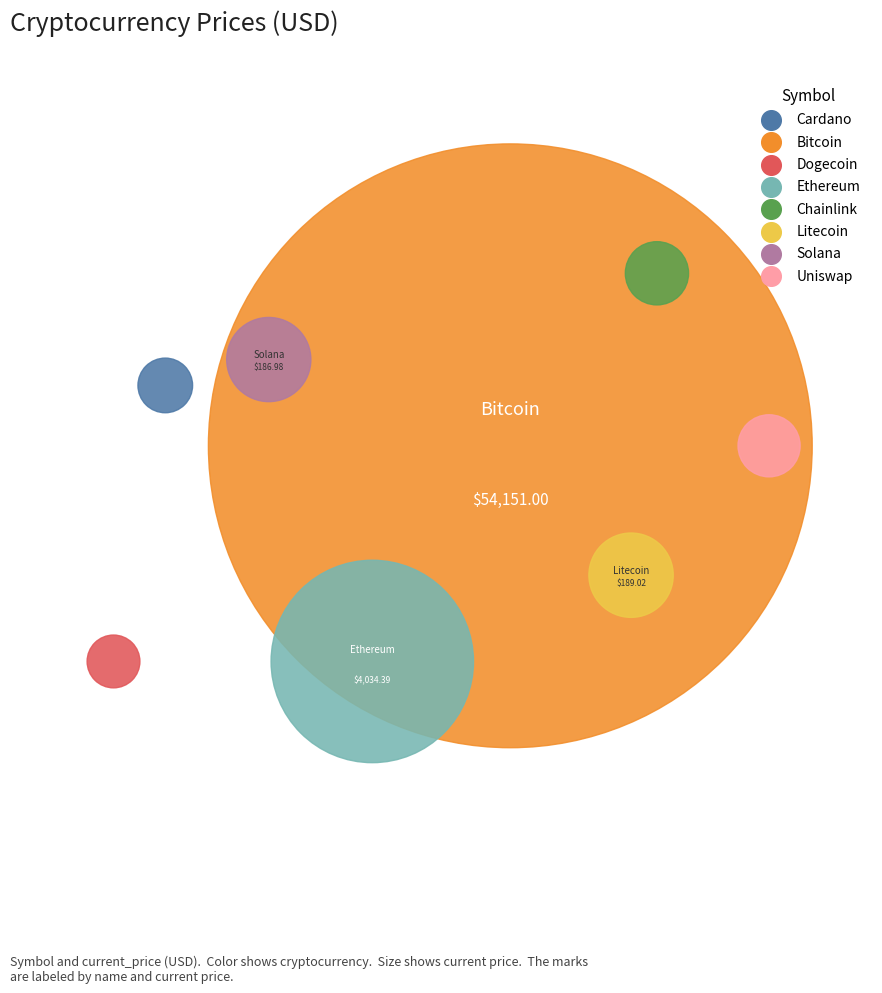

To the nearest percent, what is the average slice percentage?

13%